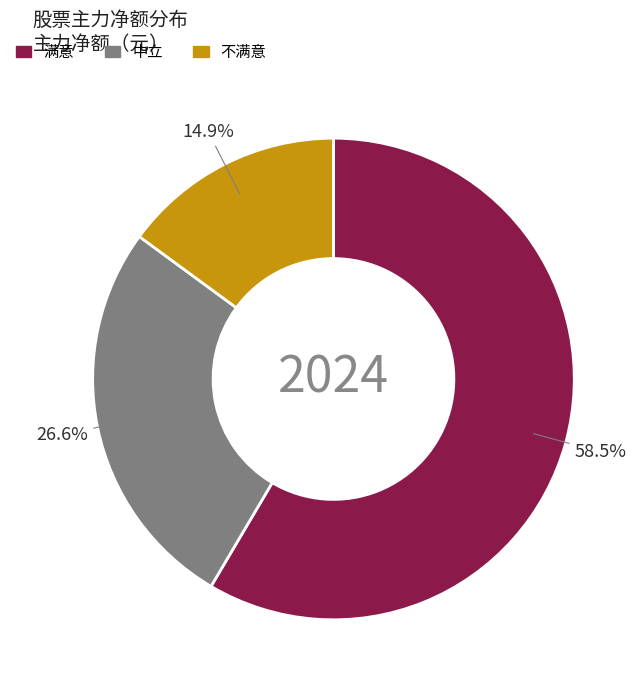

Between 中立 and 满意, which is larger?

满意